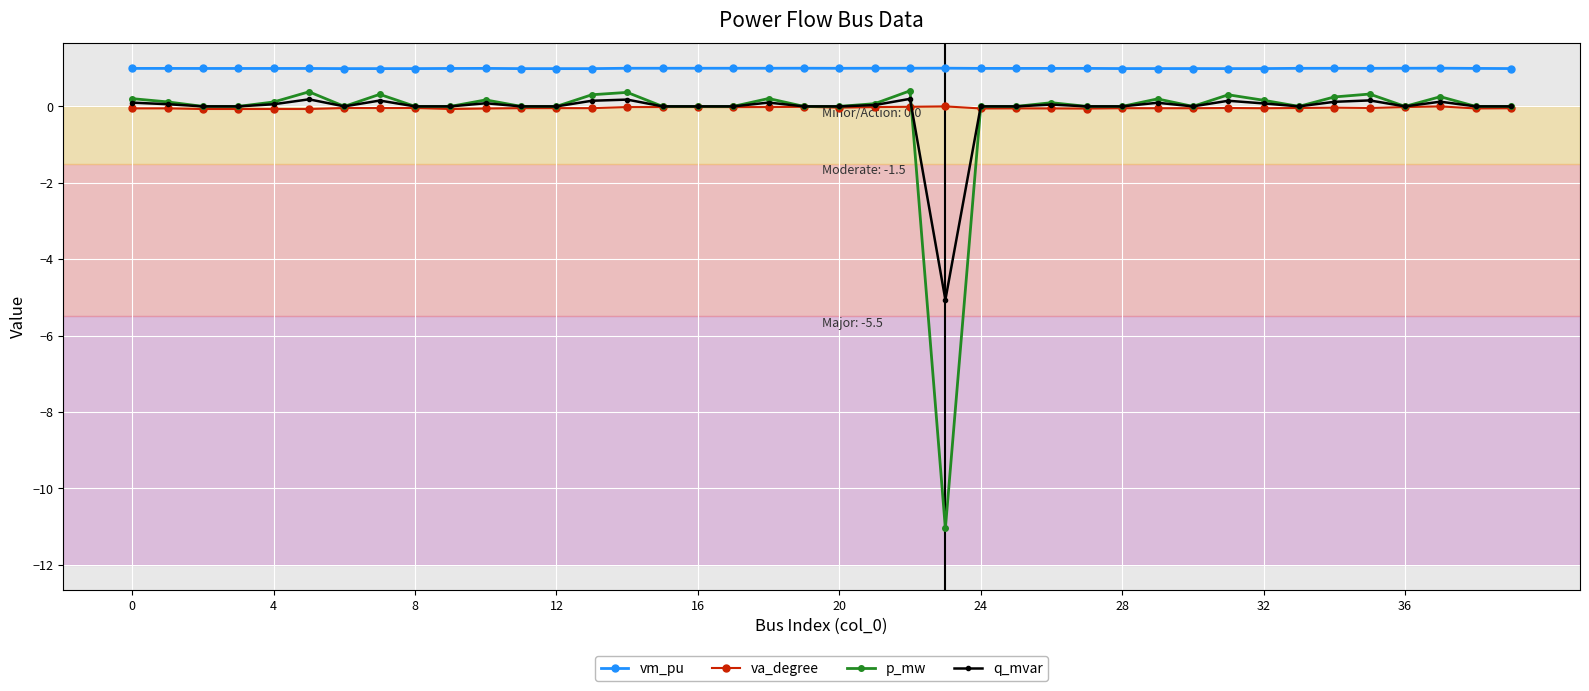

True or false: vm_pu and p_mw cross at least once.

False